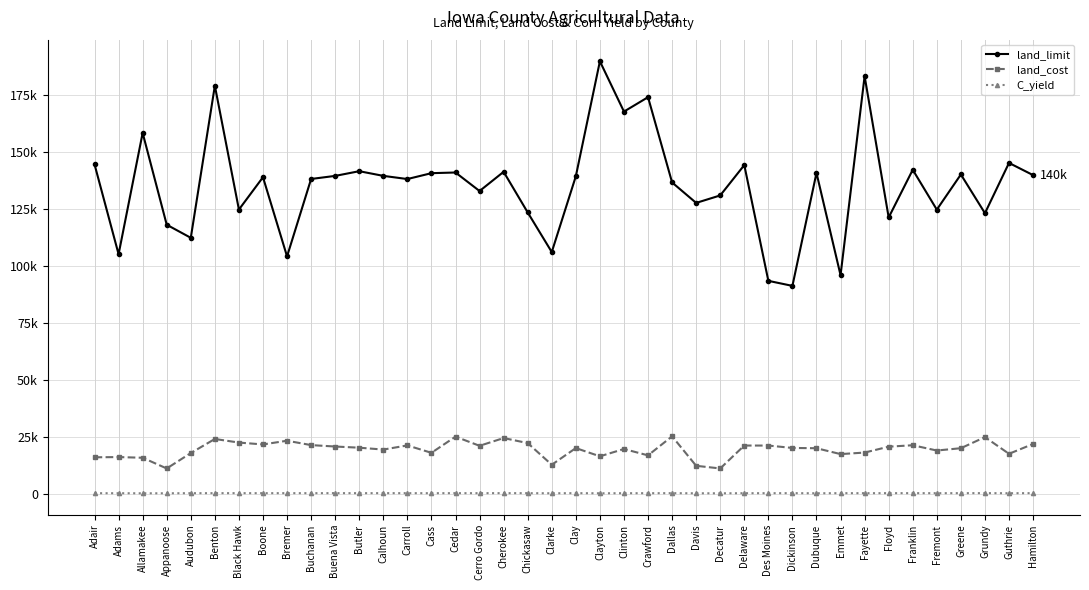

What are all the series names shown in the legend?

land_limit, land_cost, C_yield